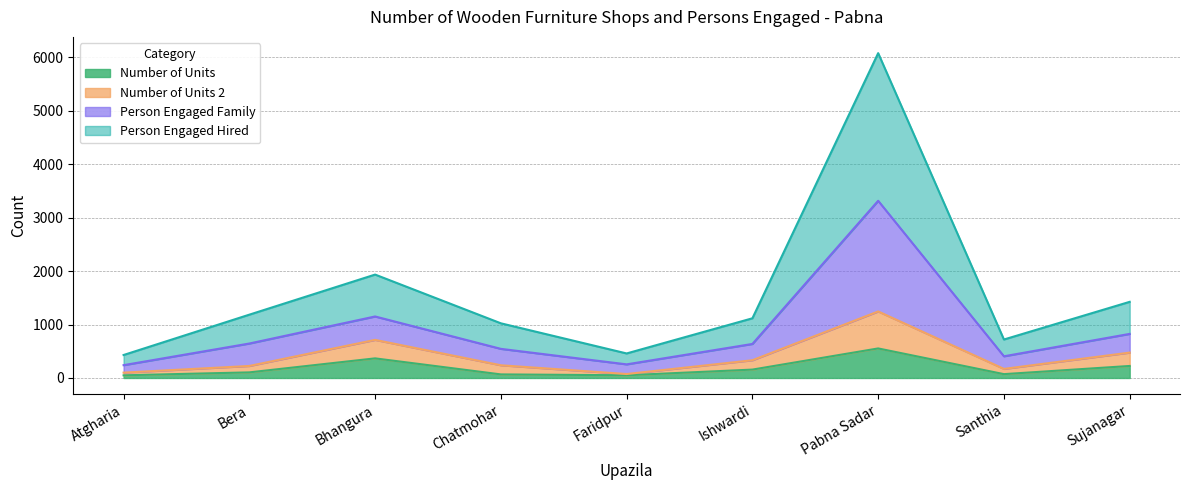

True or false: Number of Units has a value of 225 at Sujanagar.

True